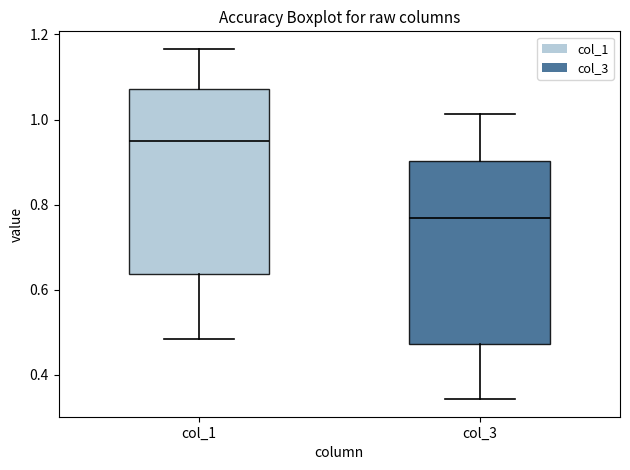

Where does the median line of the box for col_1 sit on the y-axis? The values are not printed on the chart, so give them approximately, as read against the axis.

0.94